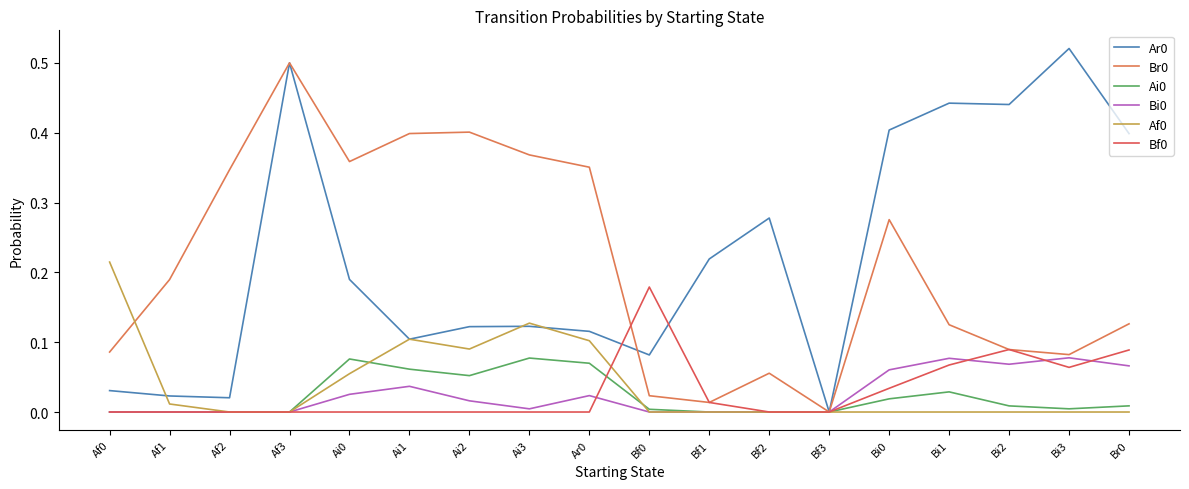

Reading left to right, list all the values displayed in this chart.

Ar0: Af0=0.0	Af1=0.0	Af2=0.0	Af3=0.5	Ai0=0.2	Ai1=0.1	Ai2=0.1	Ai3=0.1	Ar0=0.1	Bf0=0.1	Bf1=0.2	Bf2=0.3	Bf3=0.0	Bi0=0.4	Bi1=0.4	Bi2=0.4	Bi3=0.5	Br0=0.4
Br0: Af0=0.1	Af1=0.2	Af2=0.3	Af3=0.5	Ai0=0.4	Ai1=0.4	Ai2=0.4	Ai3=0.4	Ar0=0.4	Bf0=0.0	Bf1=0.0	Bf2=0.1	Bf3=0.0	Bi0=0.3	Bi1=0.1	Bi2=0.1	Bi3=0.1	Br0=0.1
Ai0: Af0=0.0	Af1=0.0	Af2=0.0	Af3=0.0	Ai0=0.1	Ai1=0.1	Ai2=0.1	Ai3=0.1	Ar0=0.1	Bf0=0.0	Bf1=0.0	Bf2=0.0	Bf3=0.0	Bi0=0.0	Bi1=0.0	Bi2=0.0	Bi3=0.0	Br0=0.0
Bi0: Af0=0.0	Af1=0.0	Af2=0.0	Af3=0.0	Ai0=0.0	Ai1=0.0	Ai2=0.0	Ai3=0.0	Ar0=0.0	Bf0=0.0	Bf1=0.0	Bf2=0.0	Bf3=0.0	Bi0=0.1	Bi1=0.1	Bi2=0.1	Bi3=0.1	Br0=0.1
Af0: Af0=0.2	Af1=0.0	Af2=0.0	Af3=0.0	Ai0=0.1	Ai1=0.1	Ai2=0.1	Ai3=0.1	Ar0=0.1	Bf0=0.0	Bf1=0.0	Bf2=0.0	Bf3=0.0	Bi0=0.0	Bi1=0.0	Bi2=0.0	Bi3=0.0	Br0=0.0
Bf0: Af0=0.0	Af1=0.0	Af2=0.0	Af3=0.0	Ai0=0.0	Ai1=0.0	Ai2=0.0	Ai3=0.0	Ar0=0.0	Bf0=0.2	Bf1=0.0	Bf2=0.0	Bf3=0.0	Bi0=0.0	Bi1=0.1	Bi2=0.1	Bi3=0.1	Br0=0.1